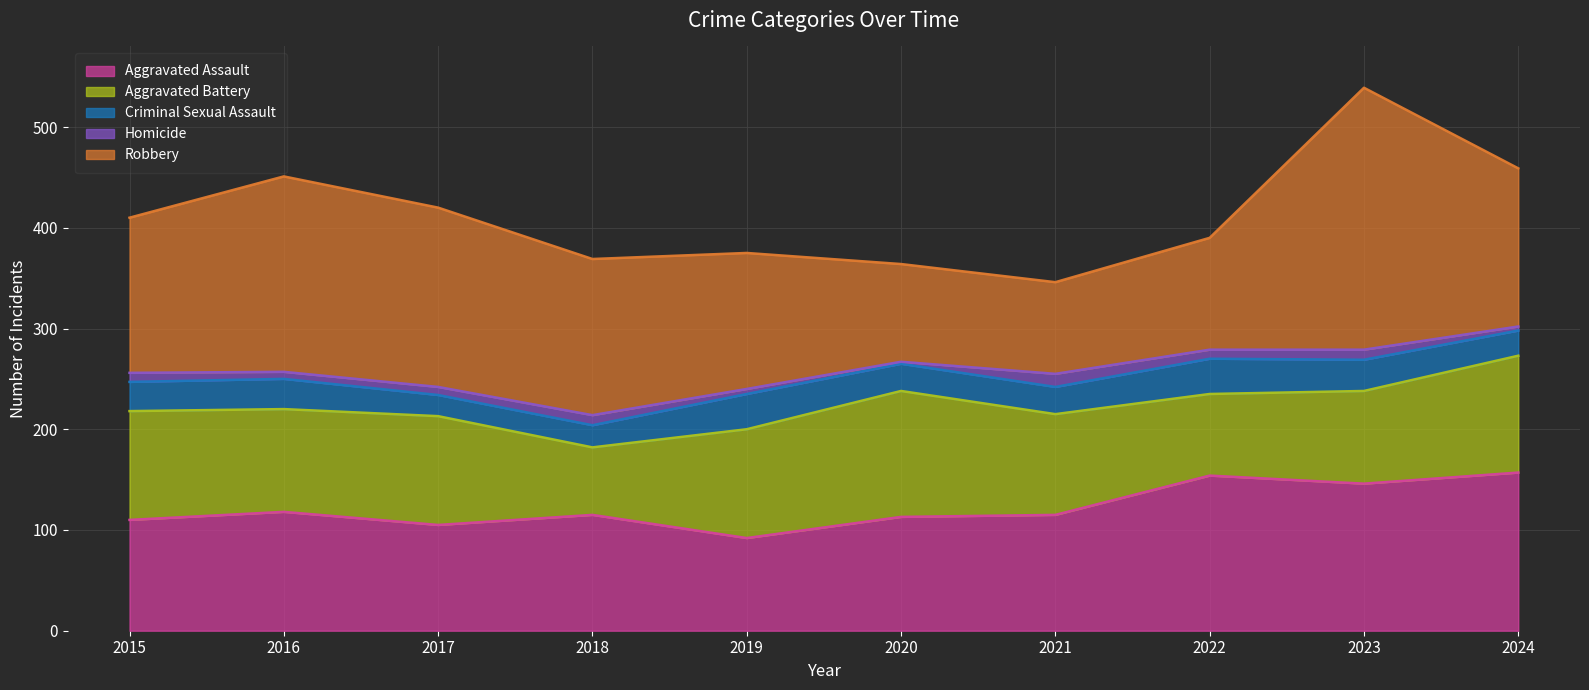

What is the difference between the maximum and second lowest values in the Homicide series?

9